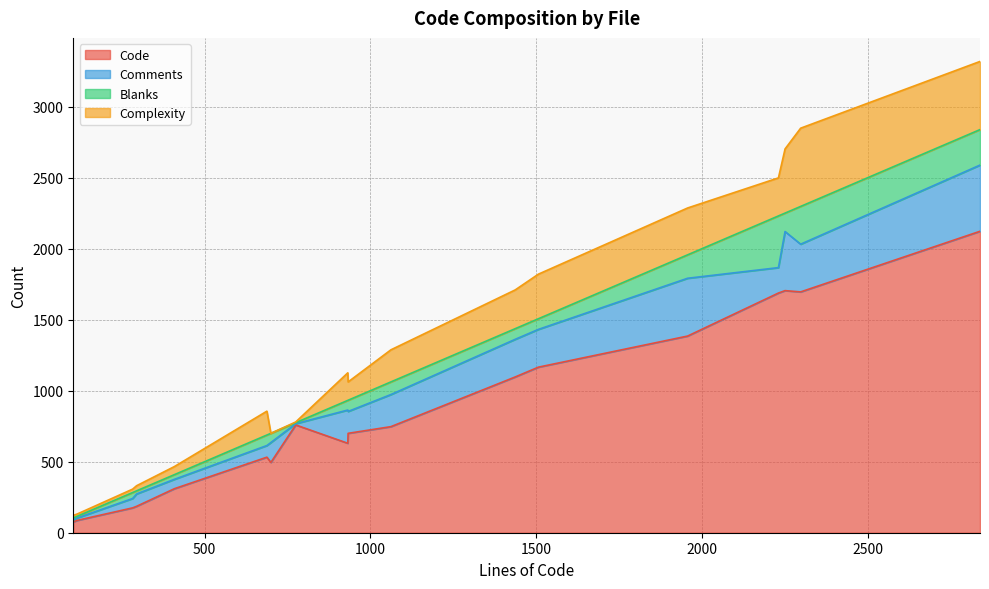

Does the chart have visible grid lines?

Yes